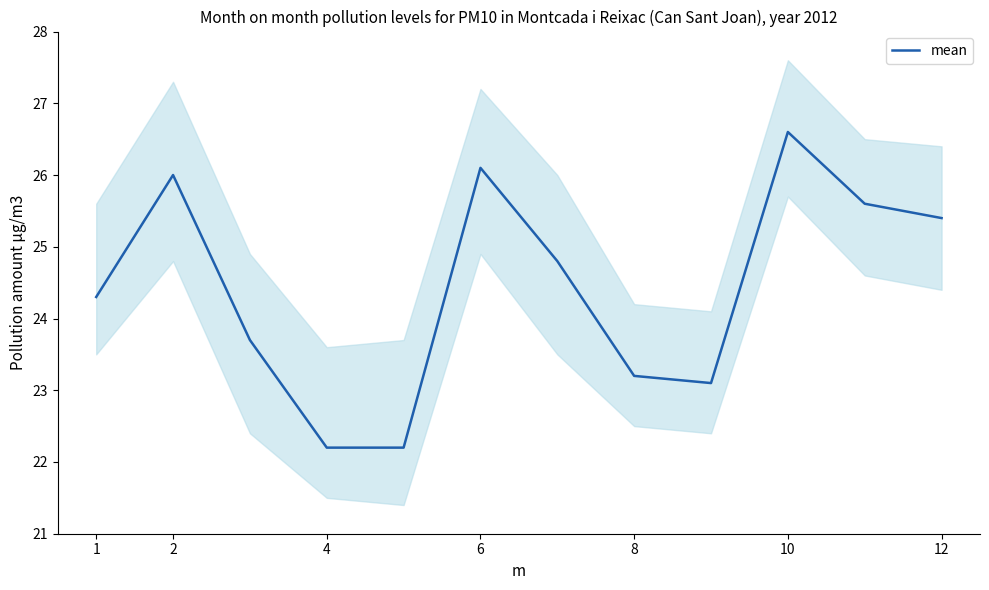

True or false: mean has a value of 22.2 at 4.

True